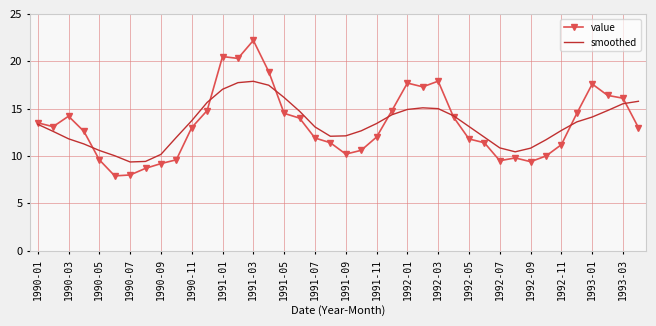

Rank the series by their maximum value, from highest to lowest.

value, smoothed